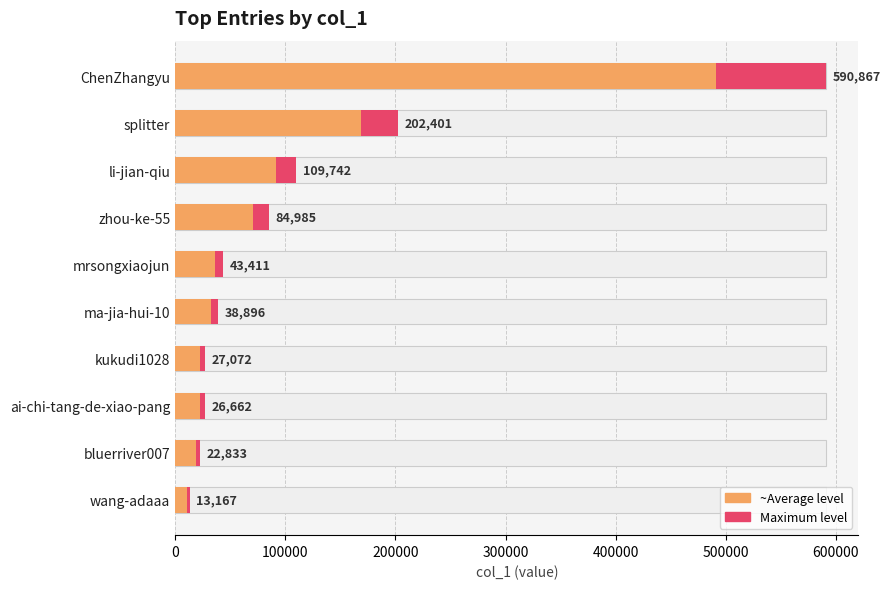

True or false: Value has a value of 67821.4 at ma-jia-hui-10.

False